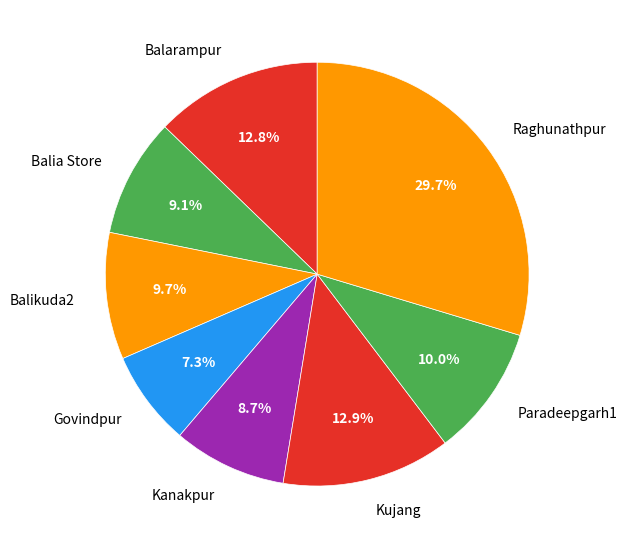

How much of the chart is everything except Balia Store?

90.9%